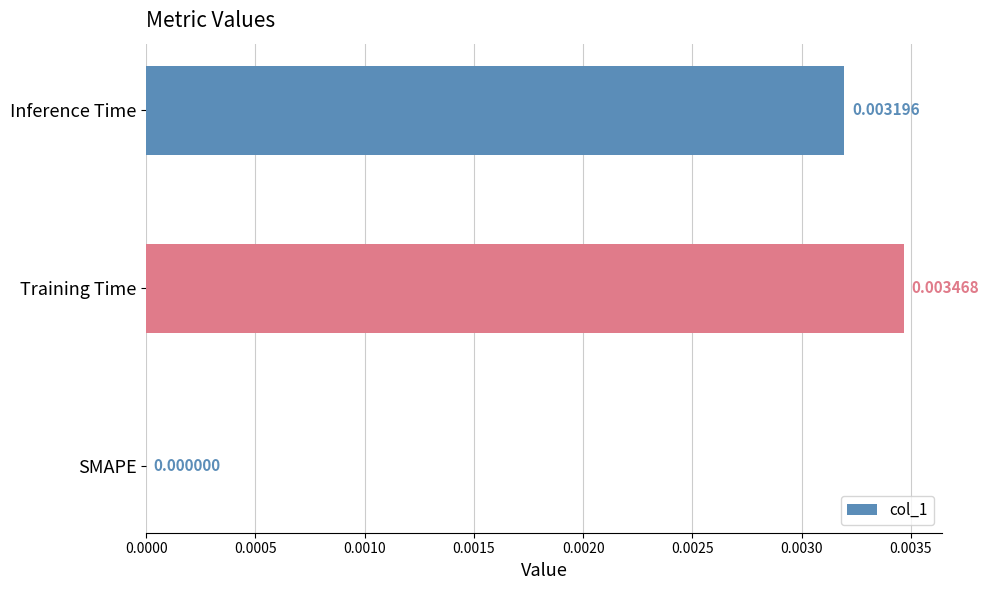

Which has a higher value, Inference Time or SMAPE?

Inference Time